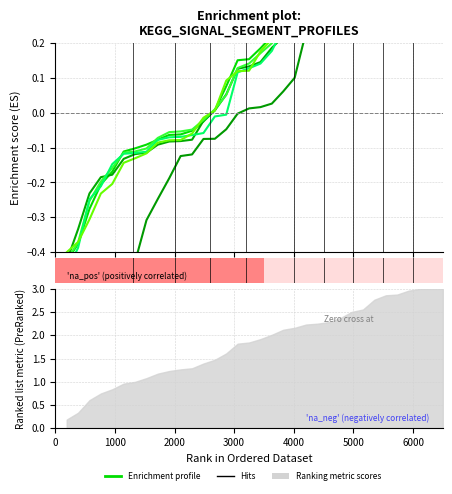

Is it true that signal segment 3 equals 0.7 at 32?

False